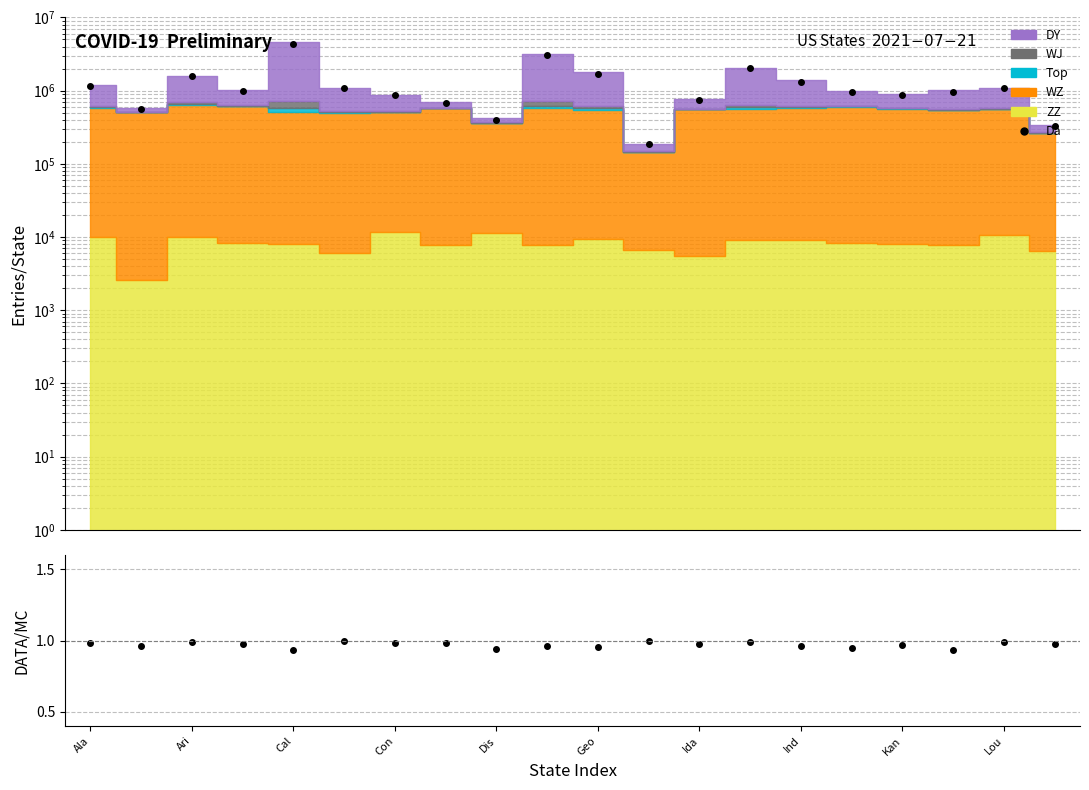

What is the minimum value shown in the chart?

0.9